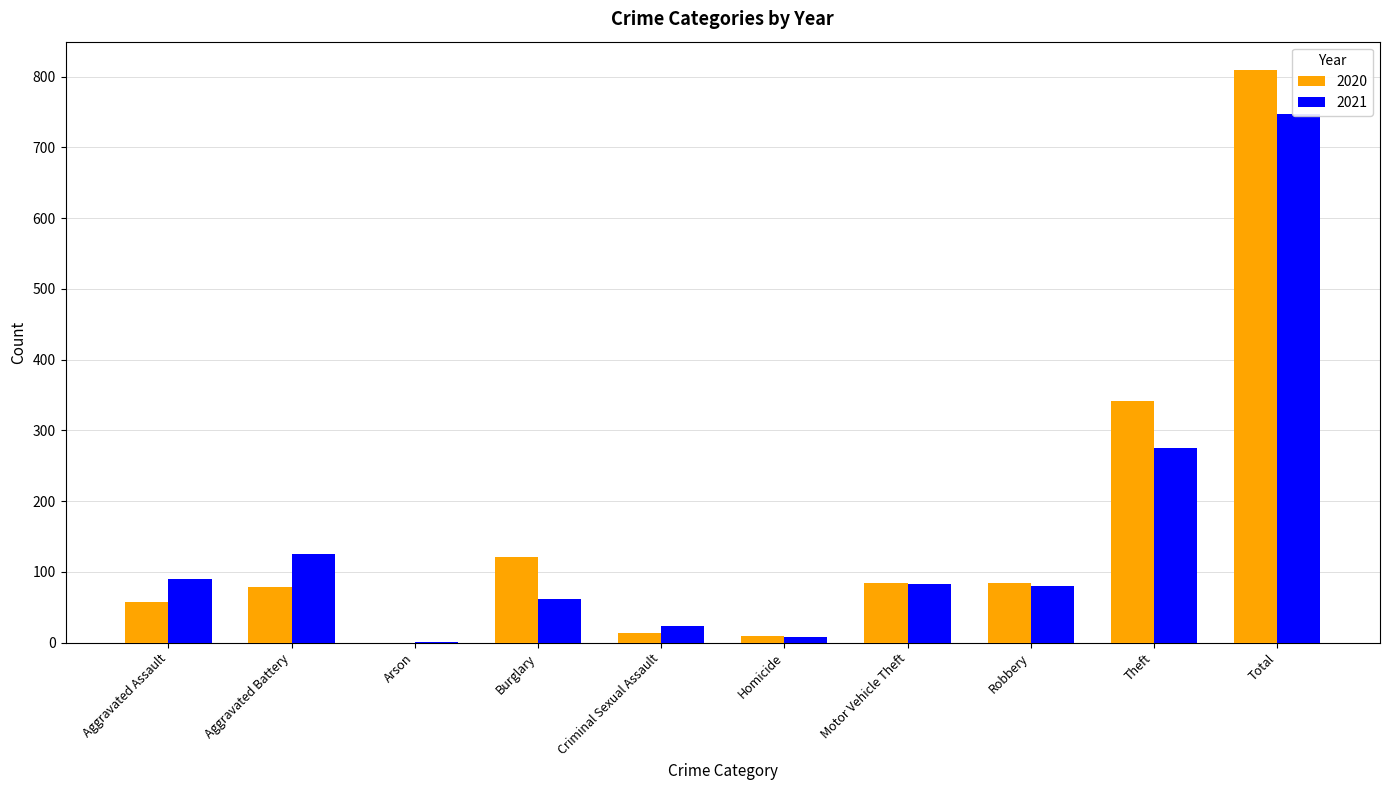

What is the sum of the 2020 values at Motor Vehicle Theft and Robbery?

168